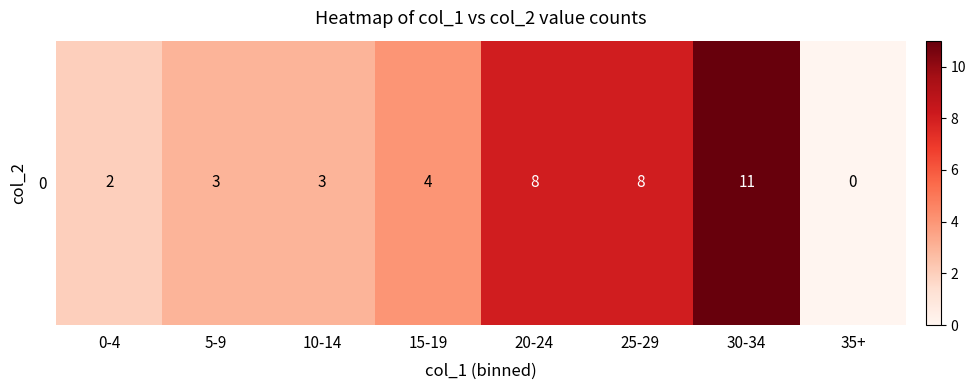

The value at 5-9 is 3. True or false?

True